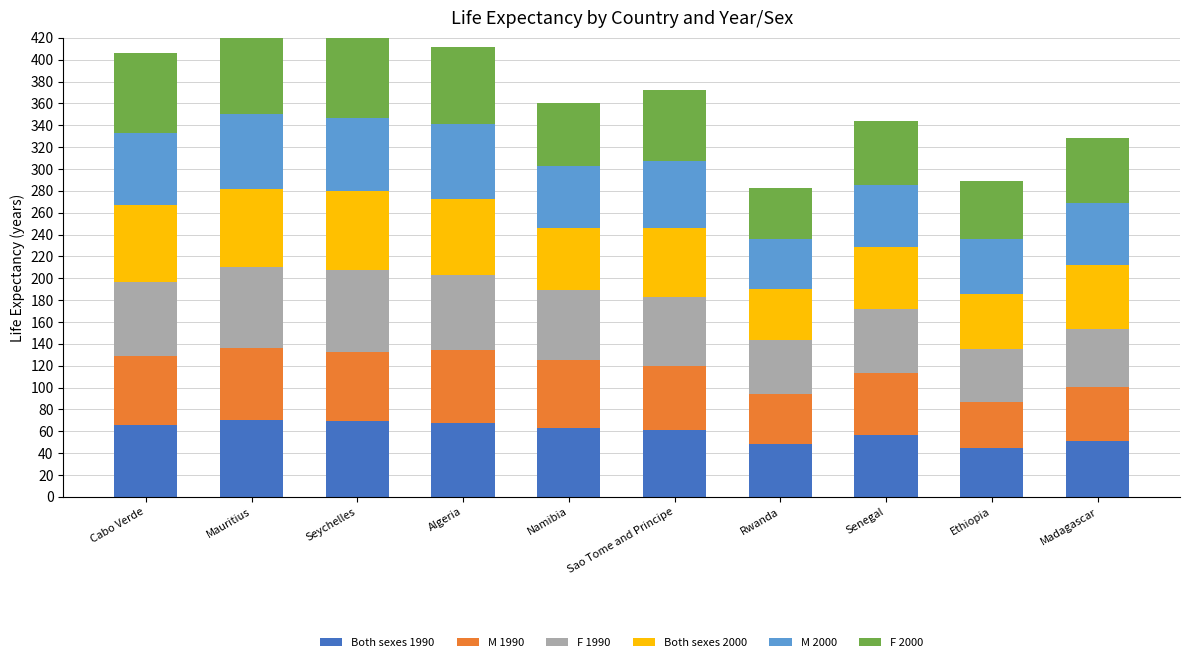

What is the lowest value of the F 1990 series?

48